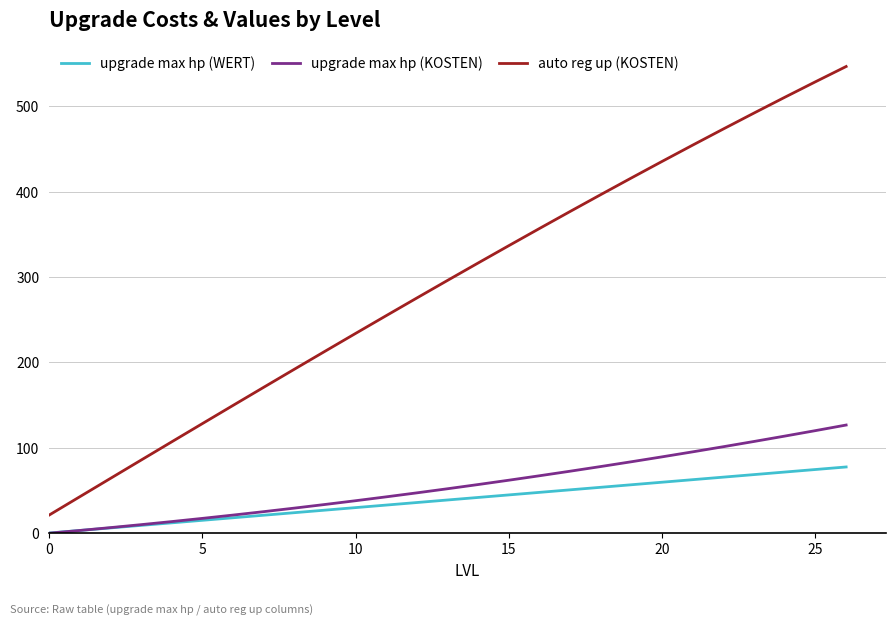

What are all the series names shown in the legend?

upgrade max hp (WERT), upgrade max hp (KOSTEN), auto reg up (KOSTEN)